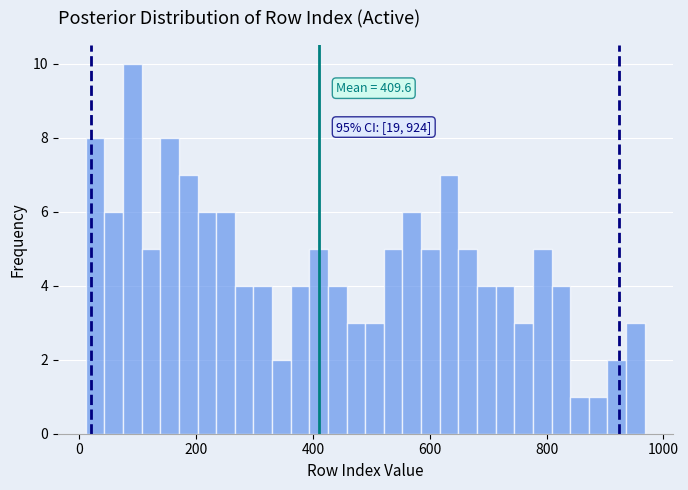

Around what value on the x-axis is the tallest bar? Give the approximate position of its centre, as read against the axis.

100